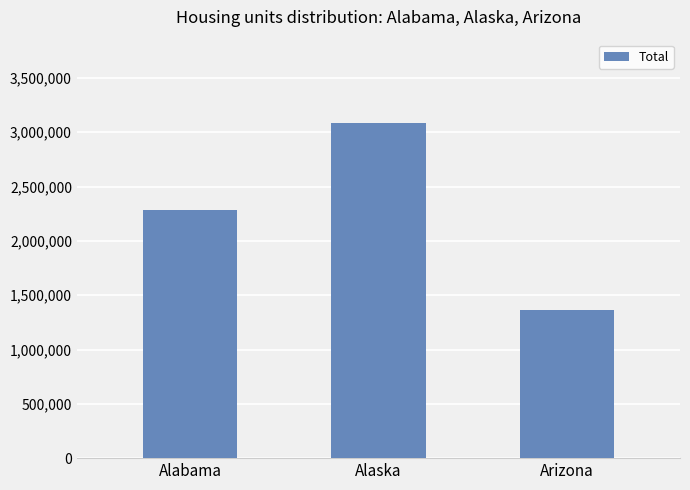

What is the average value?

2245198